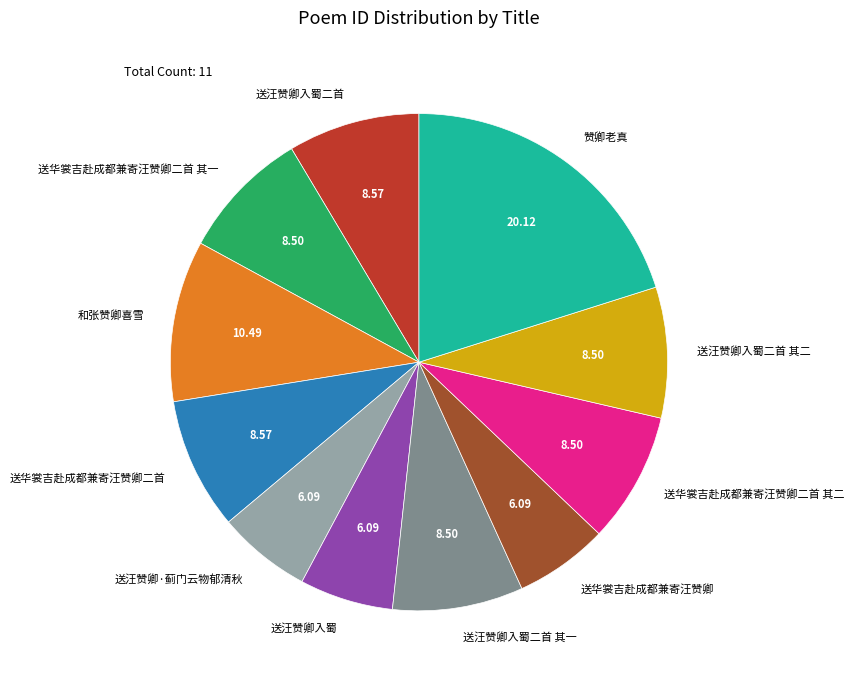

Does 送汪赞卿入蜀二首 其一 represent more than half of the total?

No